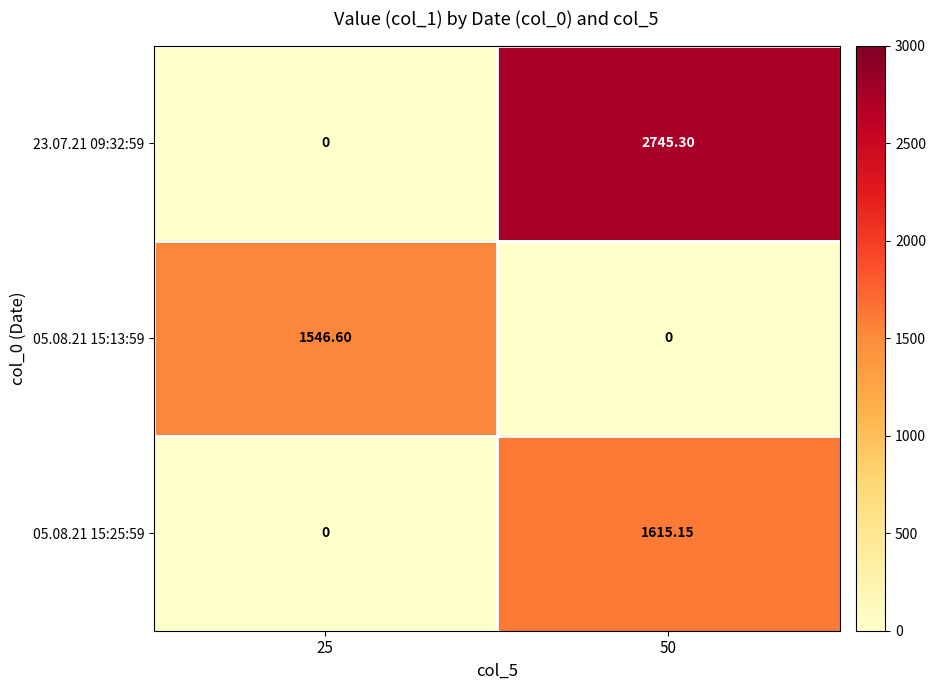

Count the number of categories in the chart.

2